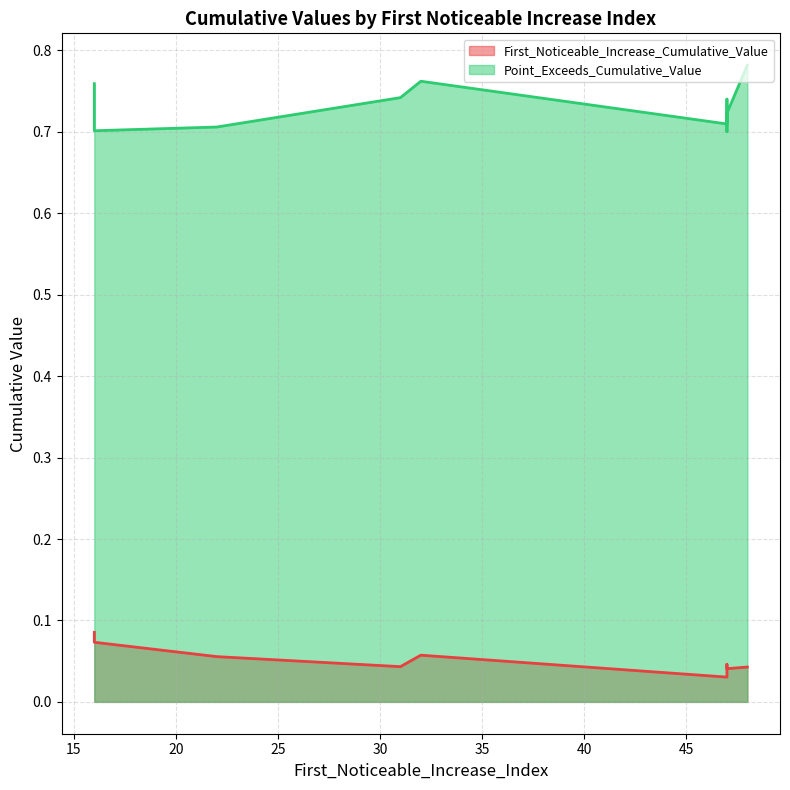

Rank the series by their average value, from highest to lowest.

Point_Exceeds_Cumulative_Value, First_Noticeable_Increase_Cumulative_Value